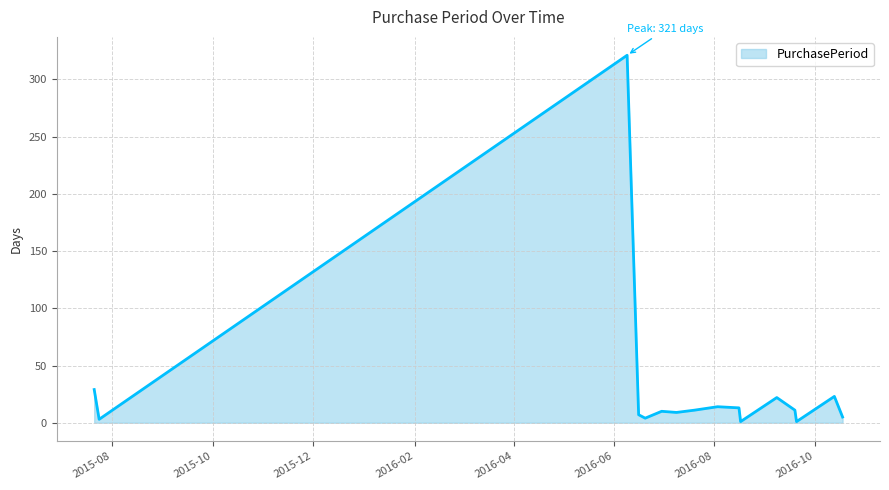

True or false: the data has more than 0 interior local peaks.

True